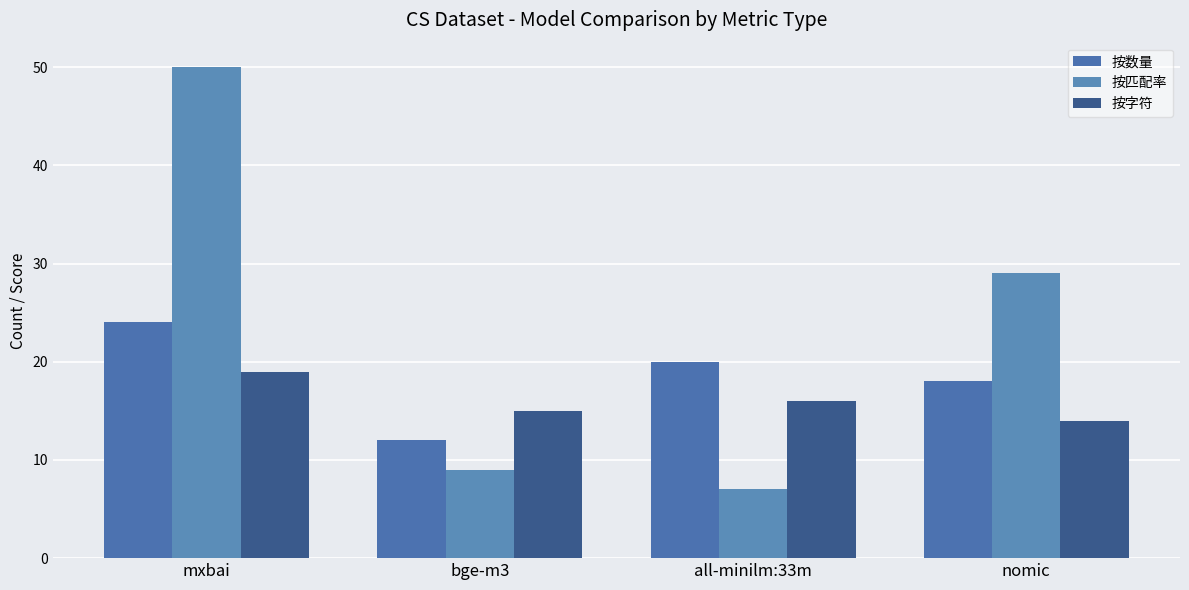

The value of 按数量 at nomic is 23. True or false?

False